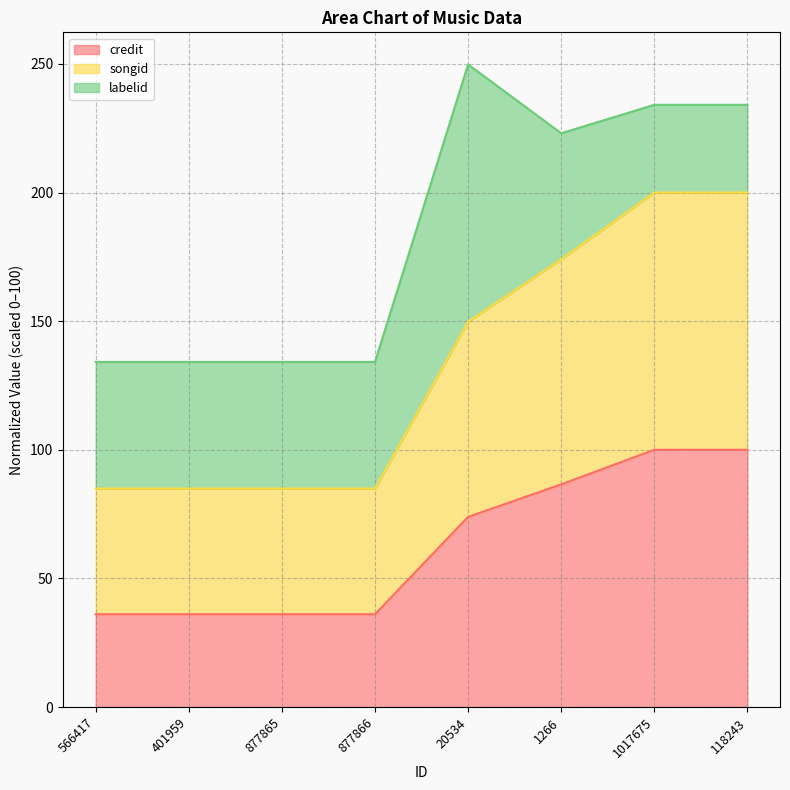

What is the minimum value for credit?

36.1